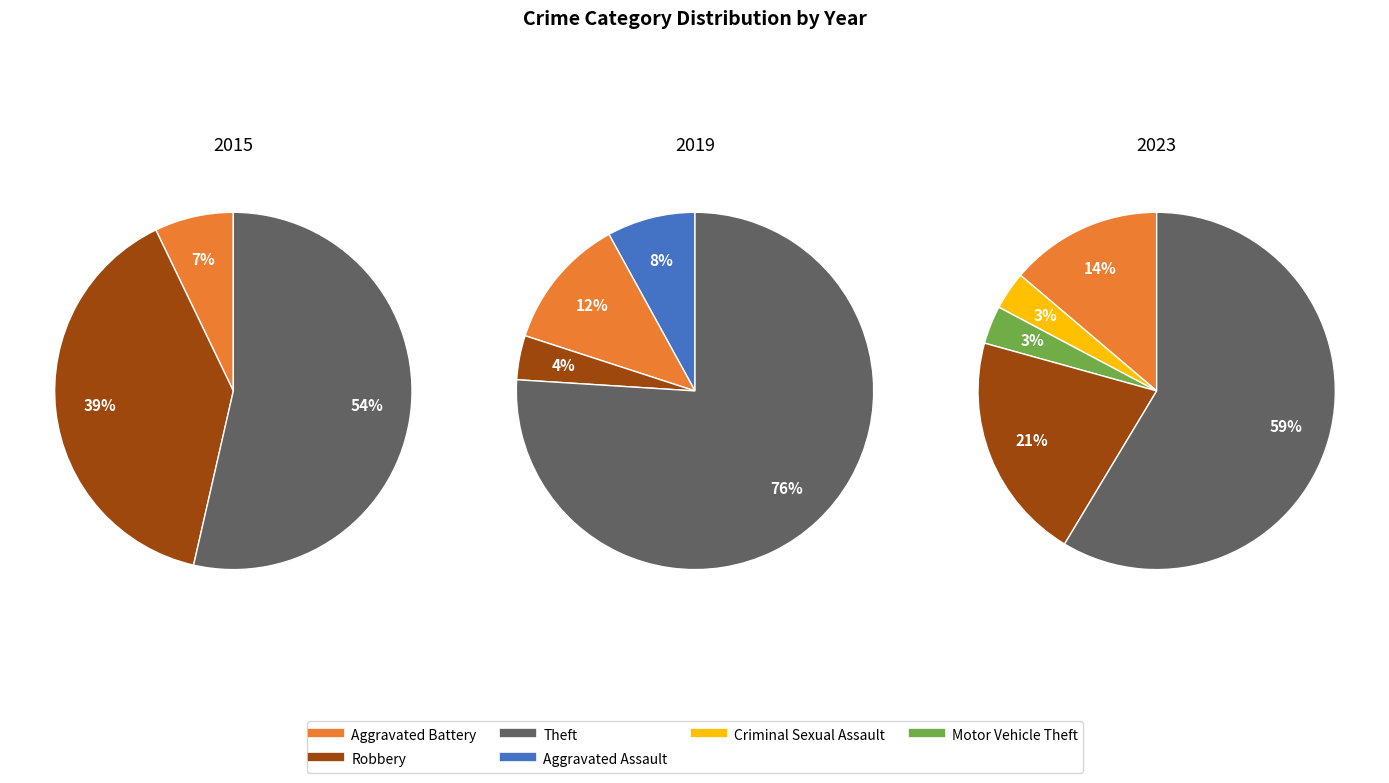

Which category has the biggest portion of the pie?

Theft